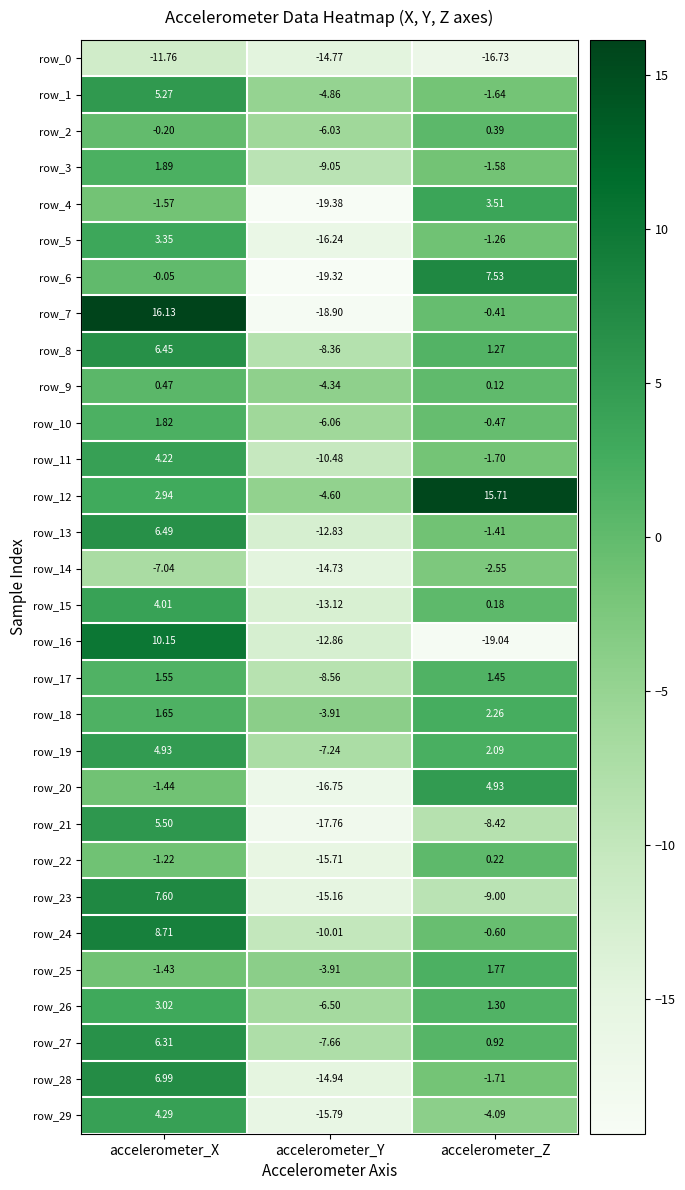

Is it true that row_6 equals 12.0 at accelerometer_Z?

False